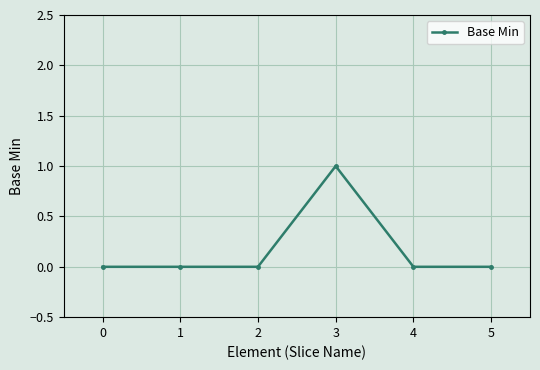

True or false: the data has more than 2 interior local peaks.

False